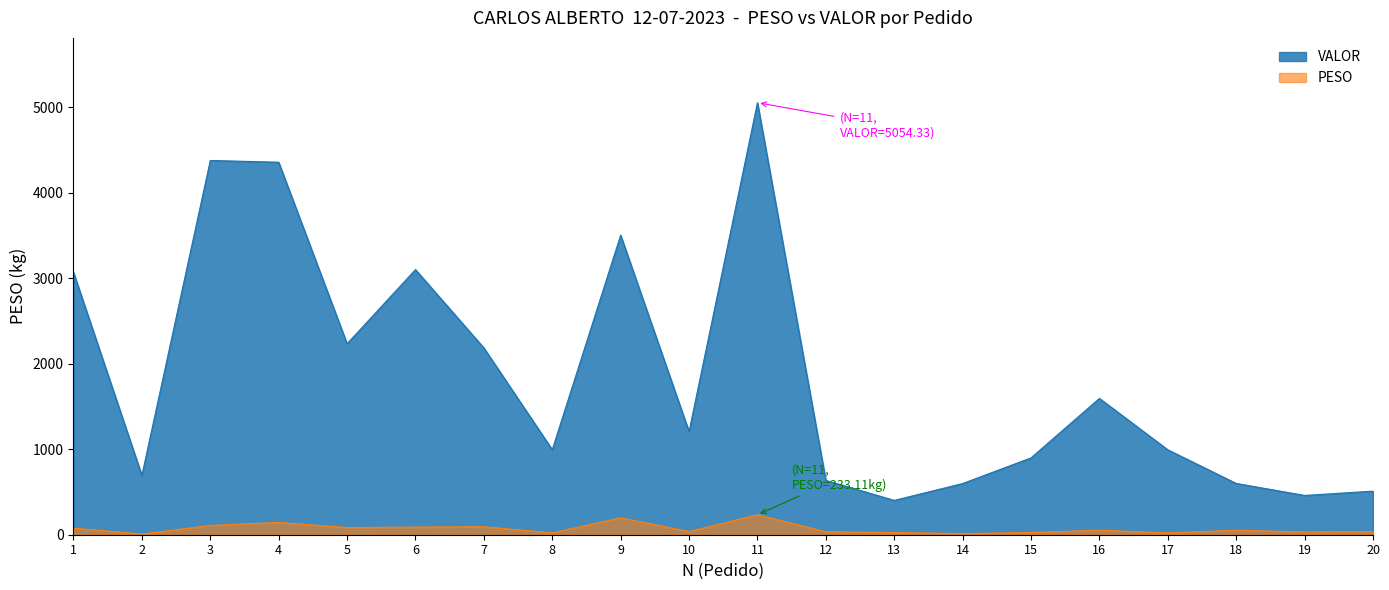

What is the average value of the PESO series?

69.5